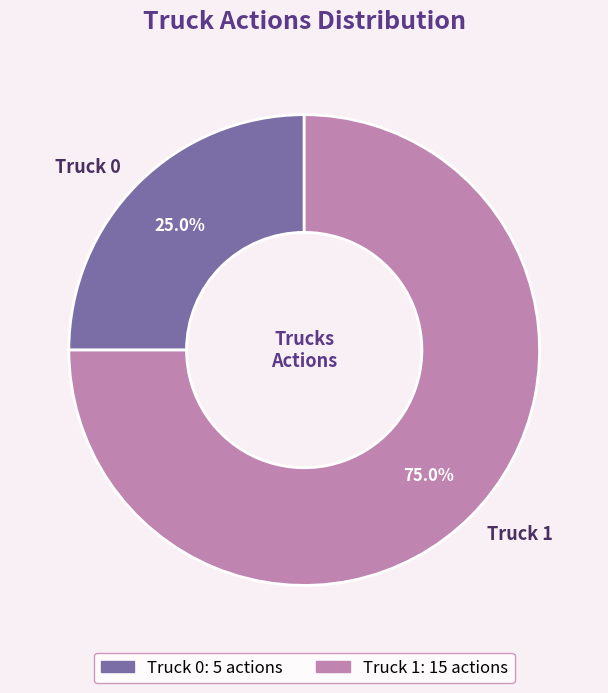

Between Truck 1 and Truck 0, which is larger?

Truck 1